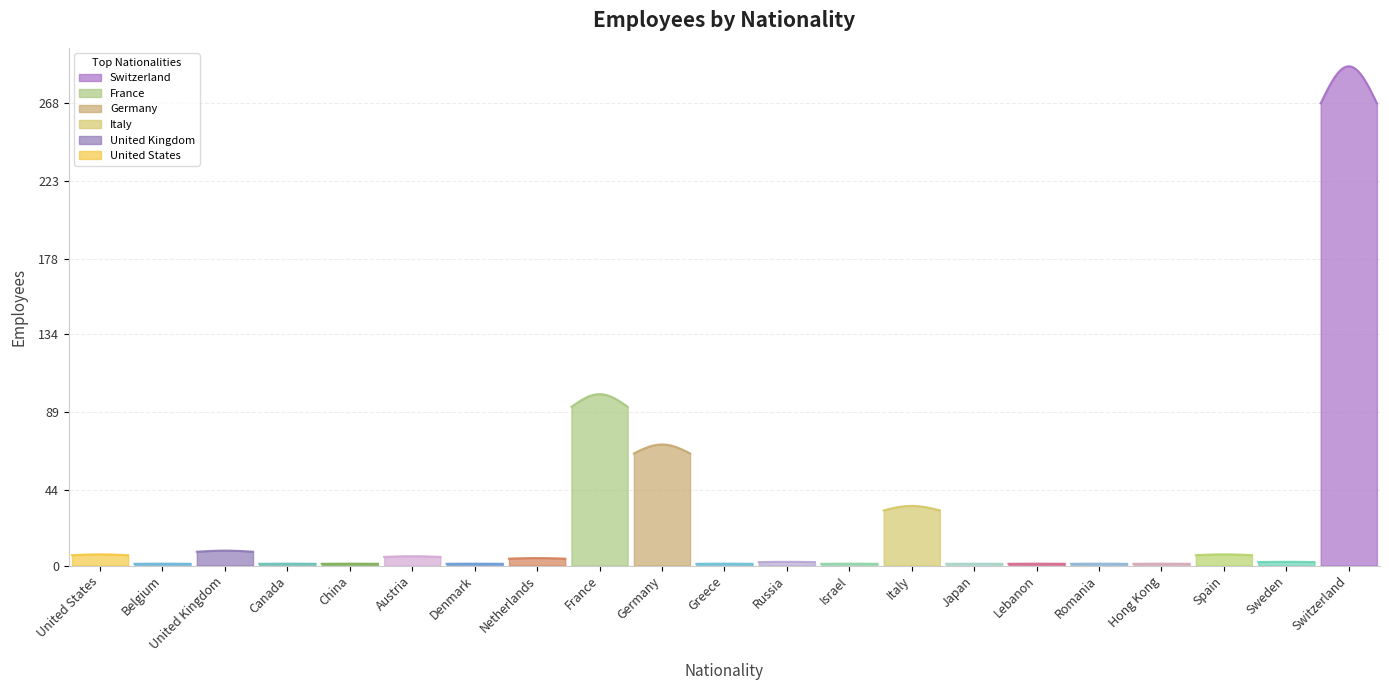

How many points are higher than both their immediate neighbors (excluding endpoints)?

6